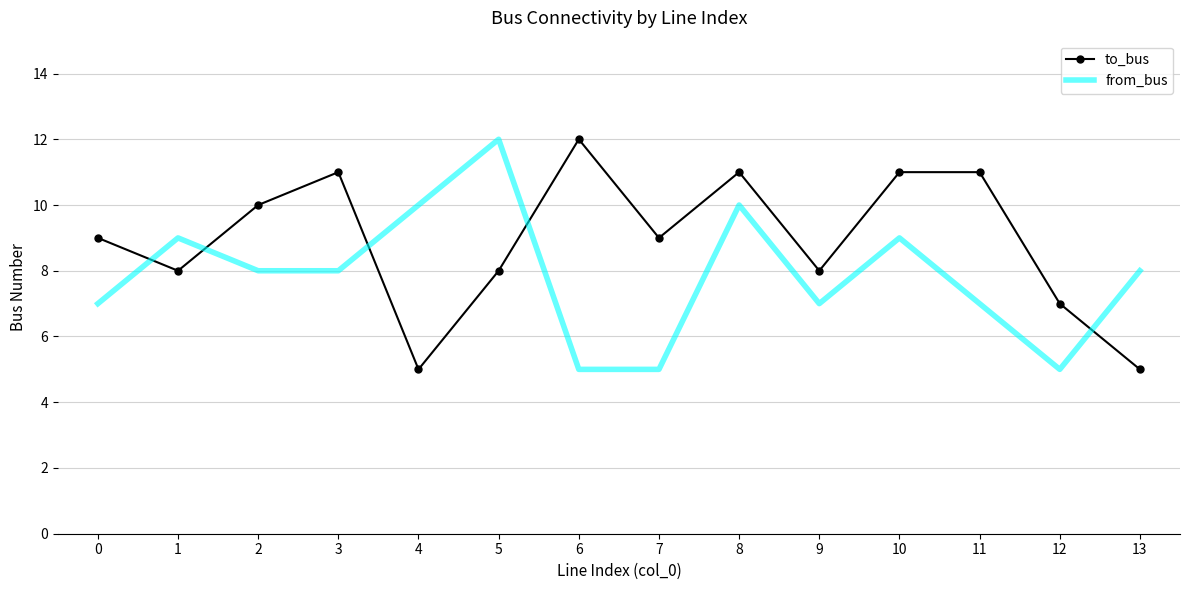

Is it true that from_bus equals 15 at 8?

False